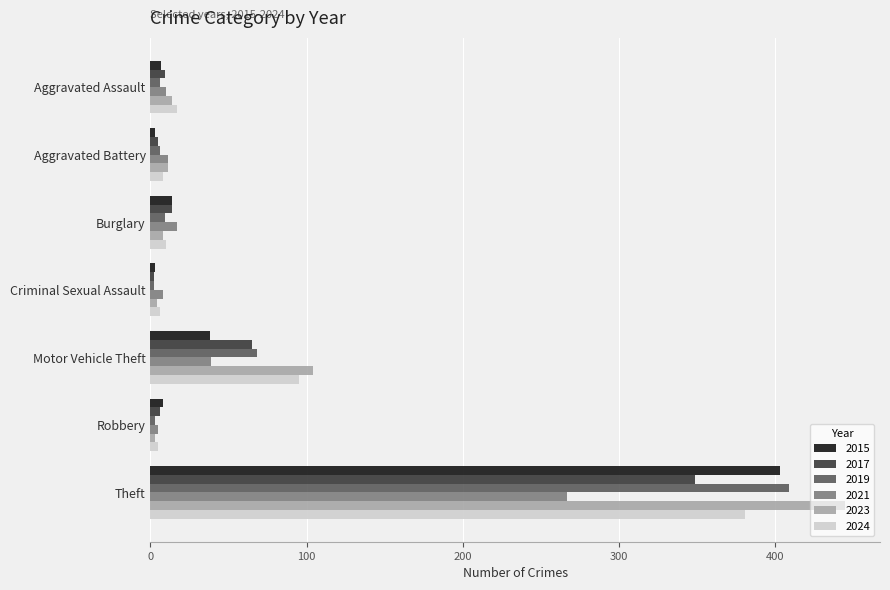

At which category is the sum across all series the highest?

Theft